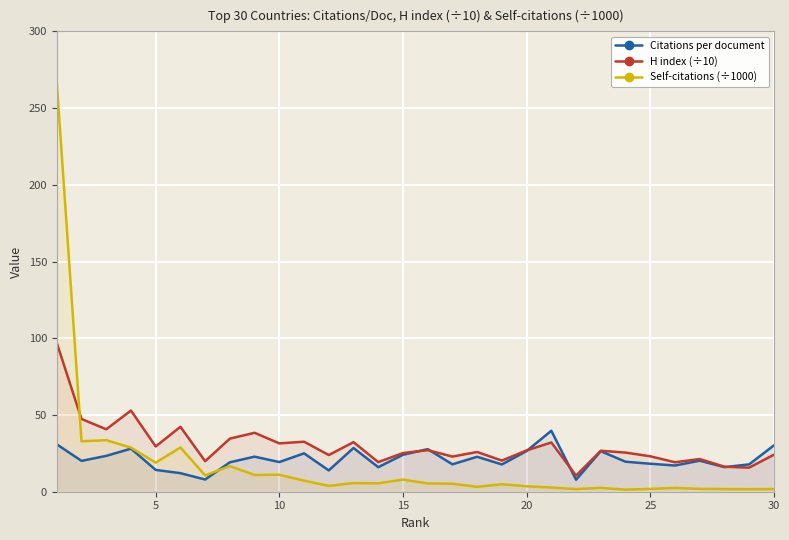

What is the greatest value displayed?

266.7